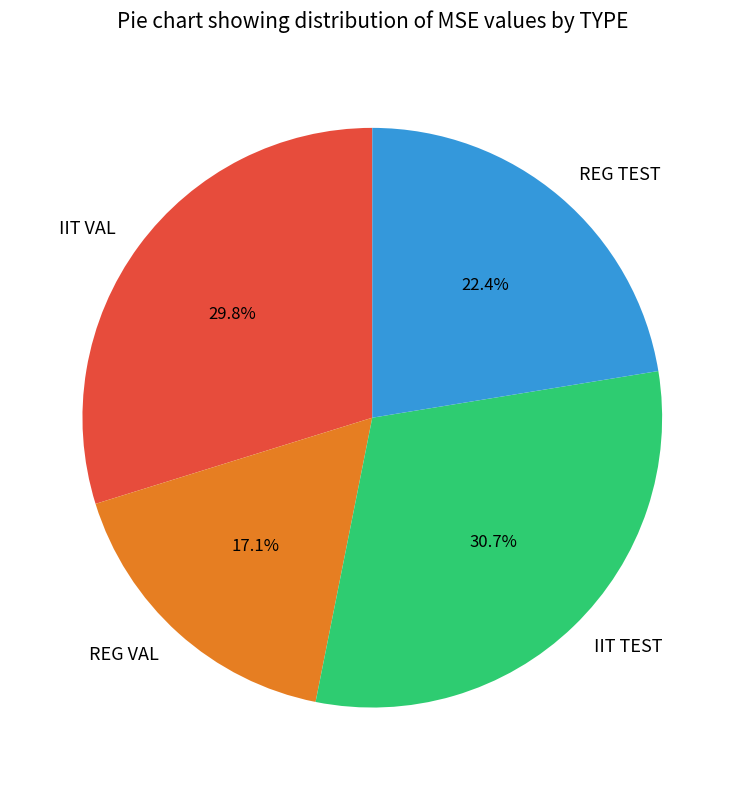

To the nearest percent, what percentage of the pie is REG TEST?

22%